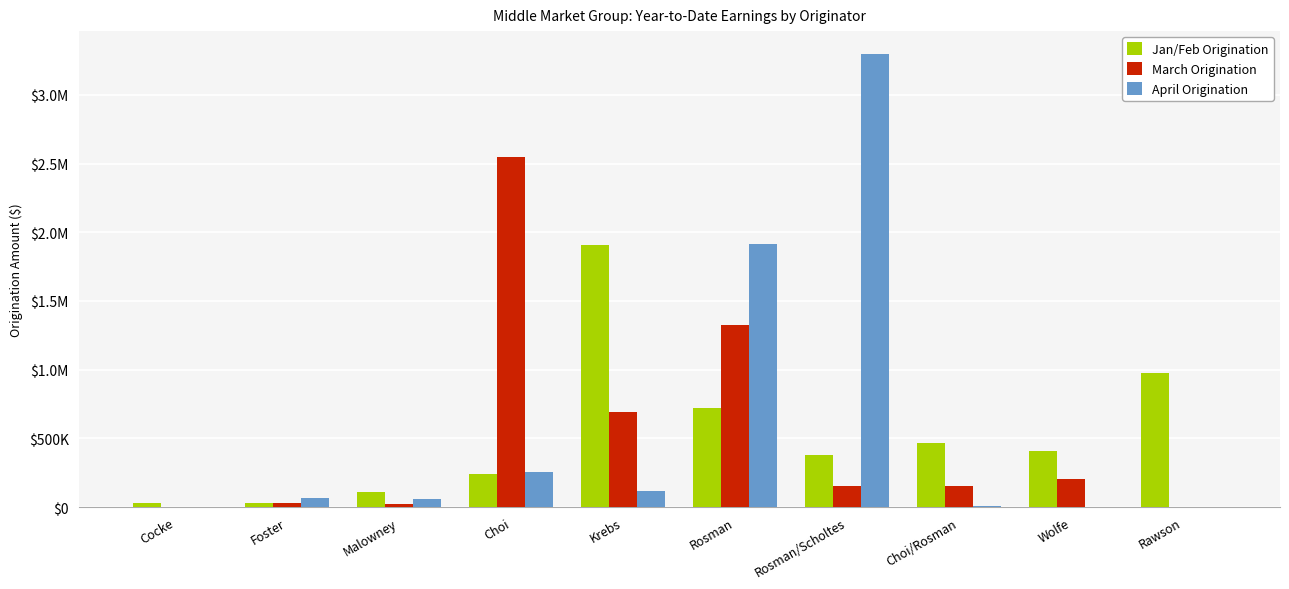

What is the highest value of the Jan/Feb Origination series?

1906485.0